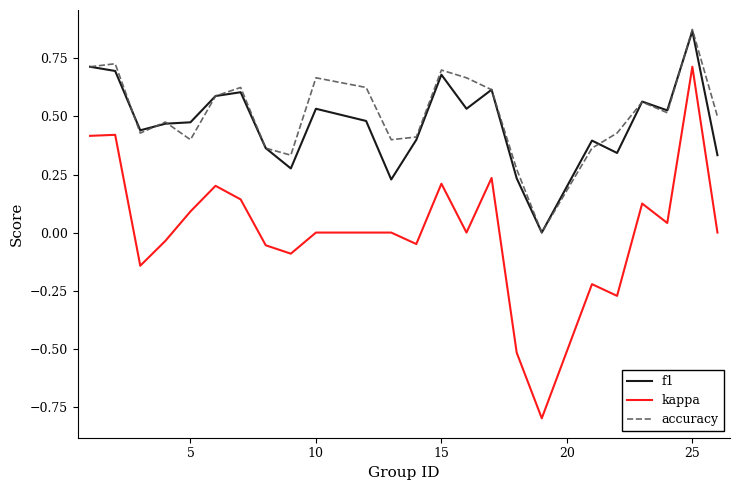

What is the minimum value for kappa?

-0.8